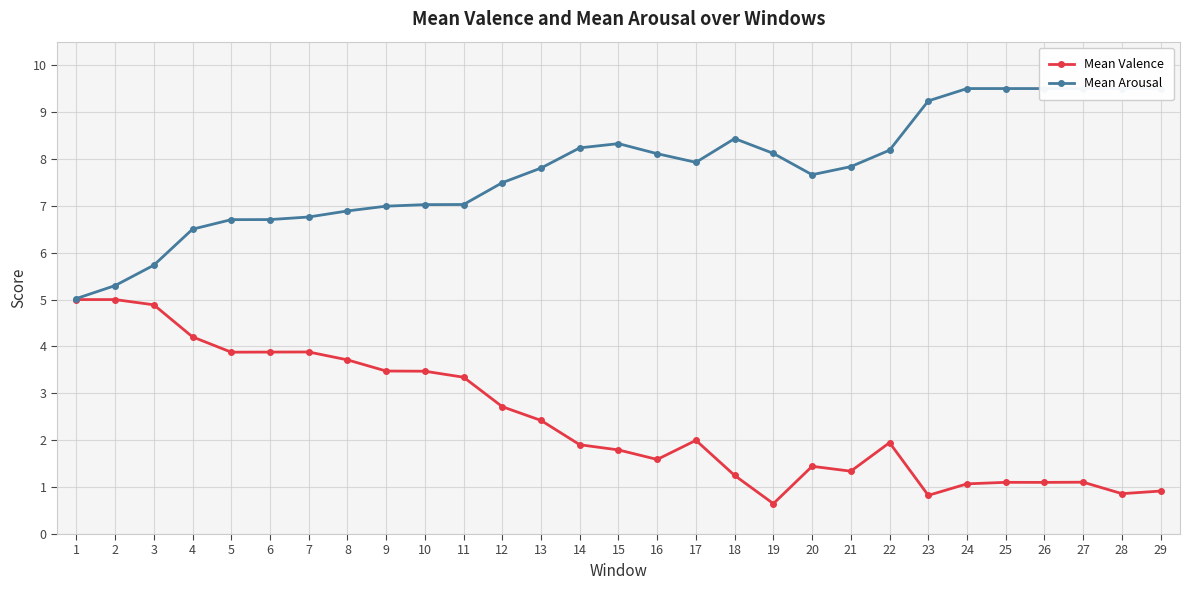

Where is Mean Arousal nearest to the value 7?

9